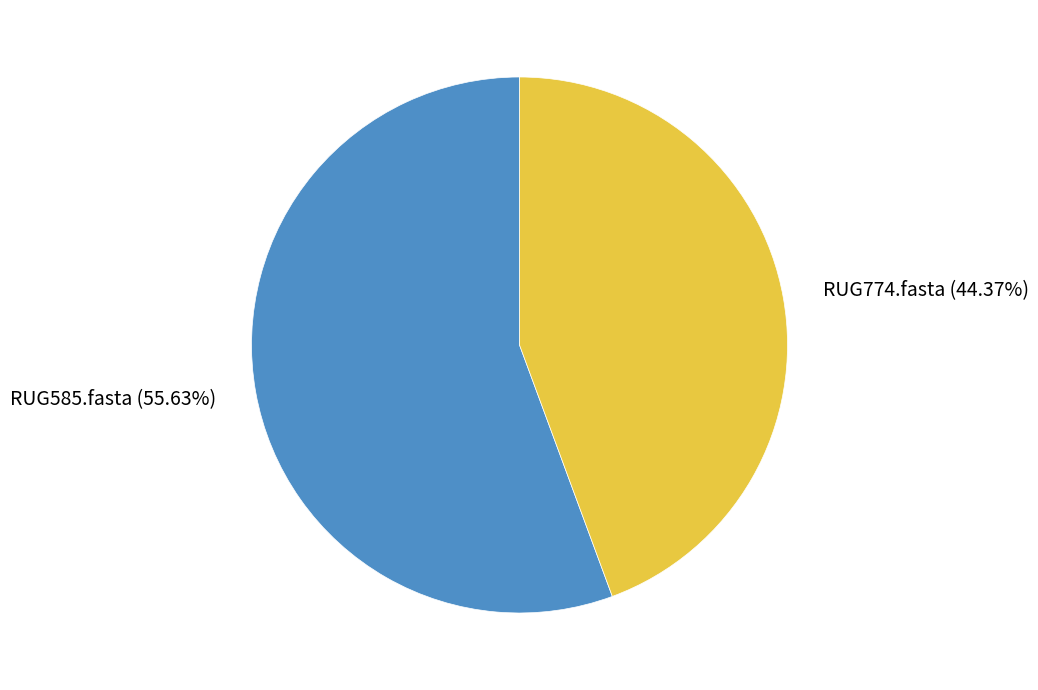

To the nearest percent, what portion does RUG774.fasta represent?

44%